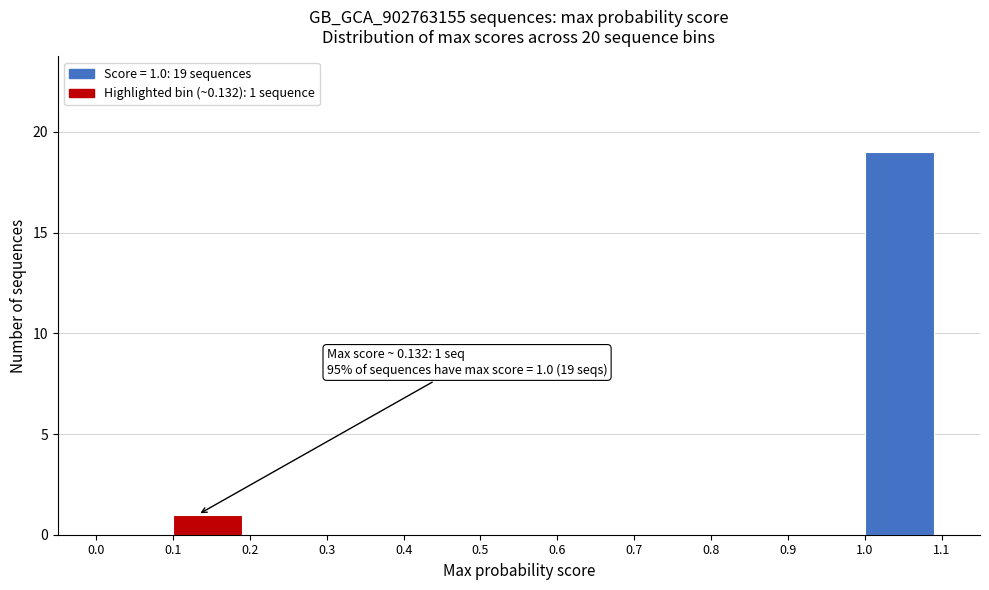

Which range on the x-axis has the tallest bar?

1.0 to 1.1